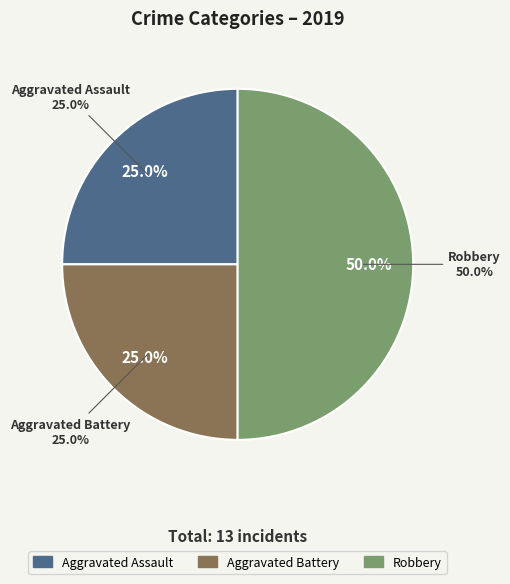

What percentage is NOT represented by Robbery?

50.0%